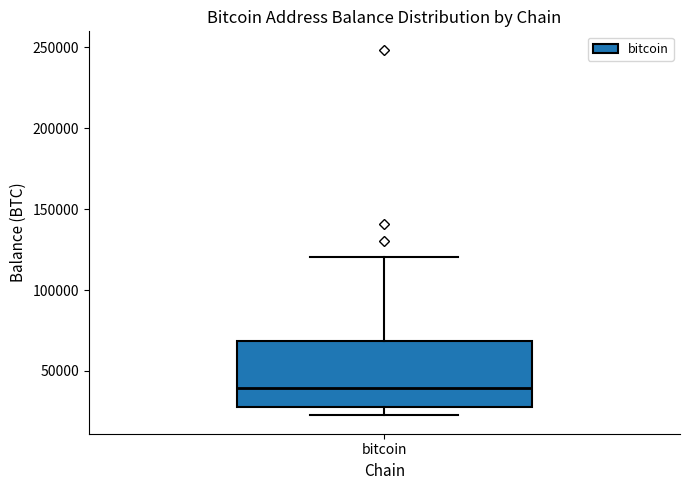

Transcribe this box plot: give where the median line is, the range the box spans, and where the two whiskers end, as read against the y-axis. The values are not printed on the chart, so give them approximately, as read against the axis.

median 40000, box 30000 to 70000, whiskers 20000 to 120000